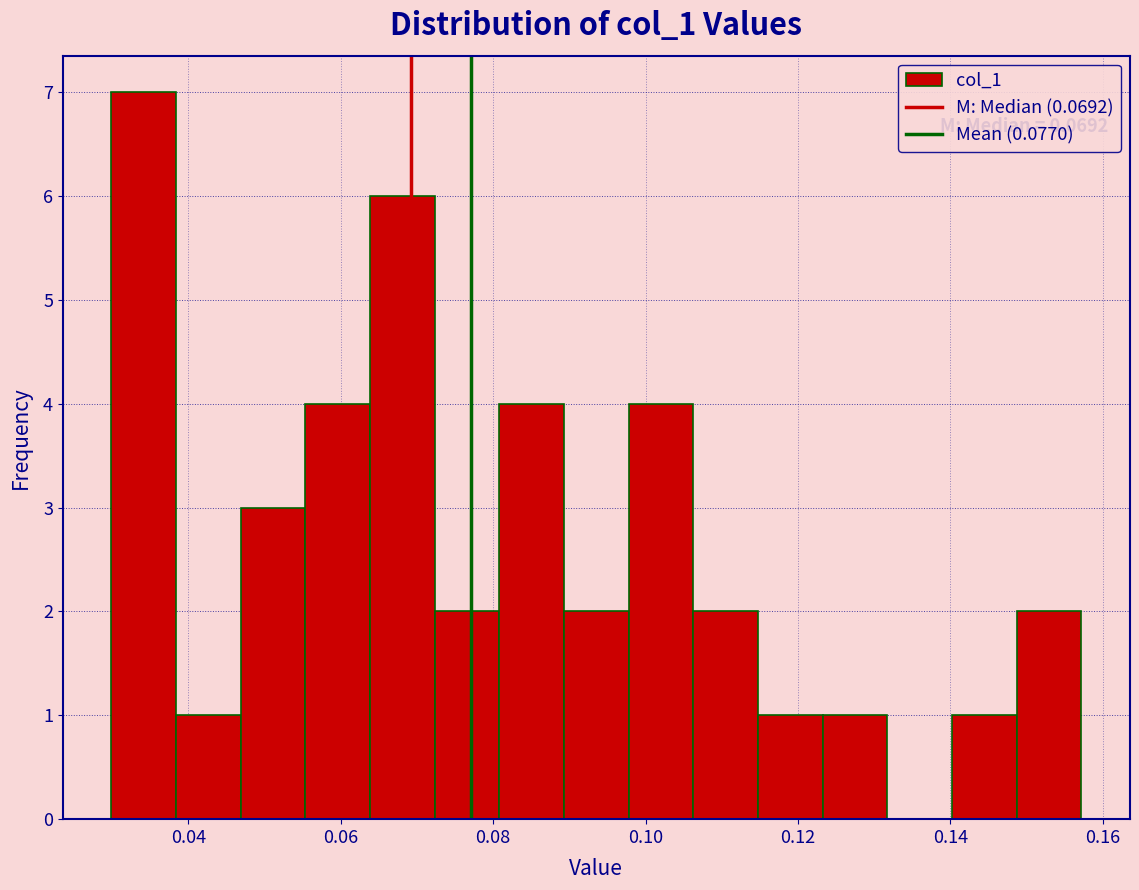

Over which range of the x-axis is the bar tallest?

0.030 to 0.038